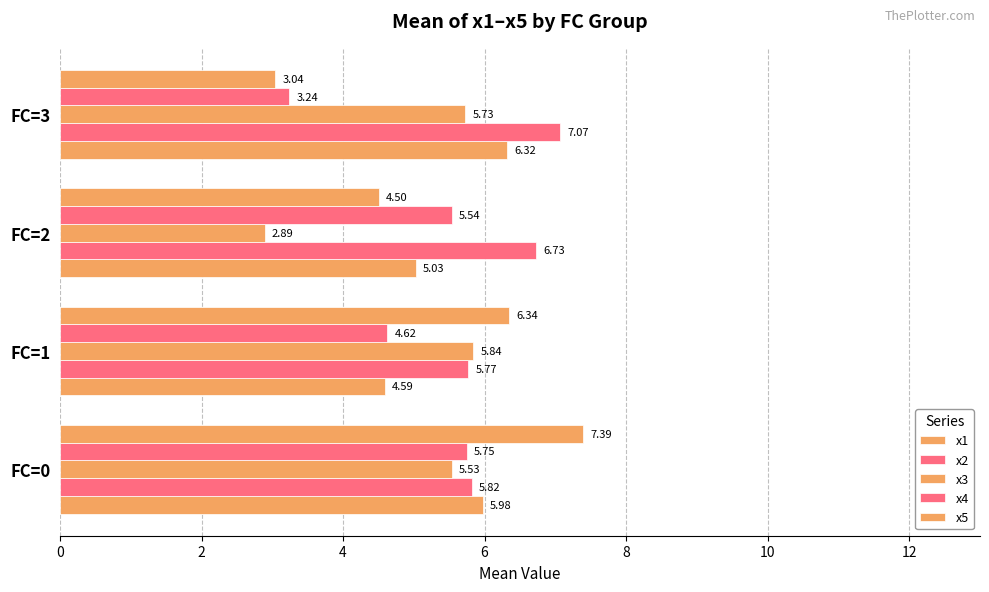

How many values in the x5 series are below 6?

2